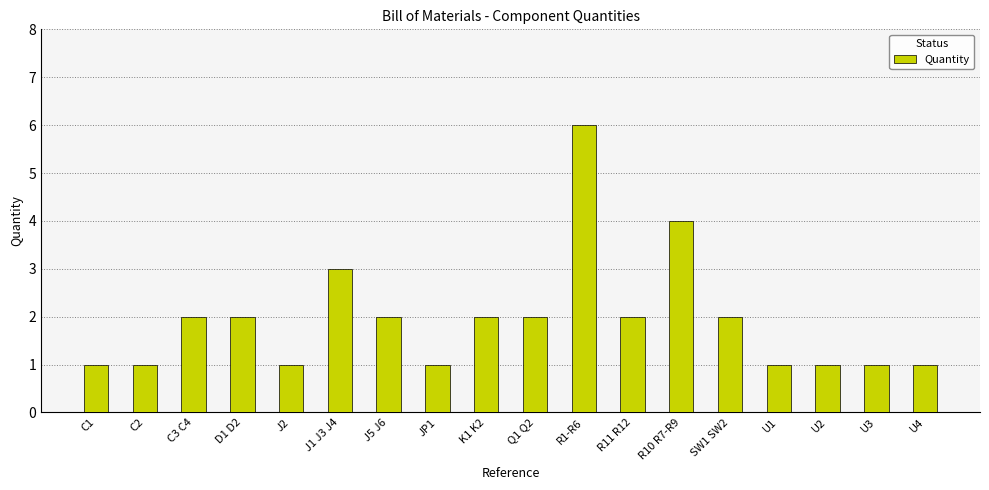

What is the label of the 17th bar from the left?

U3